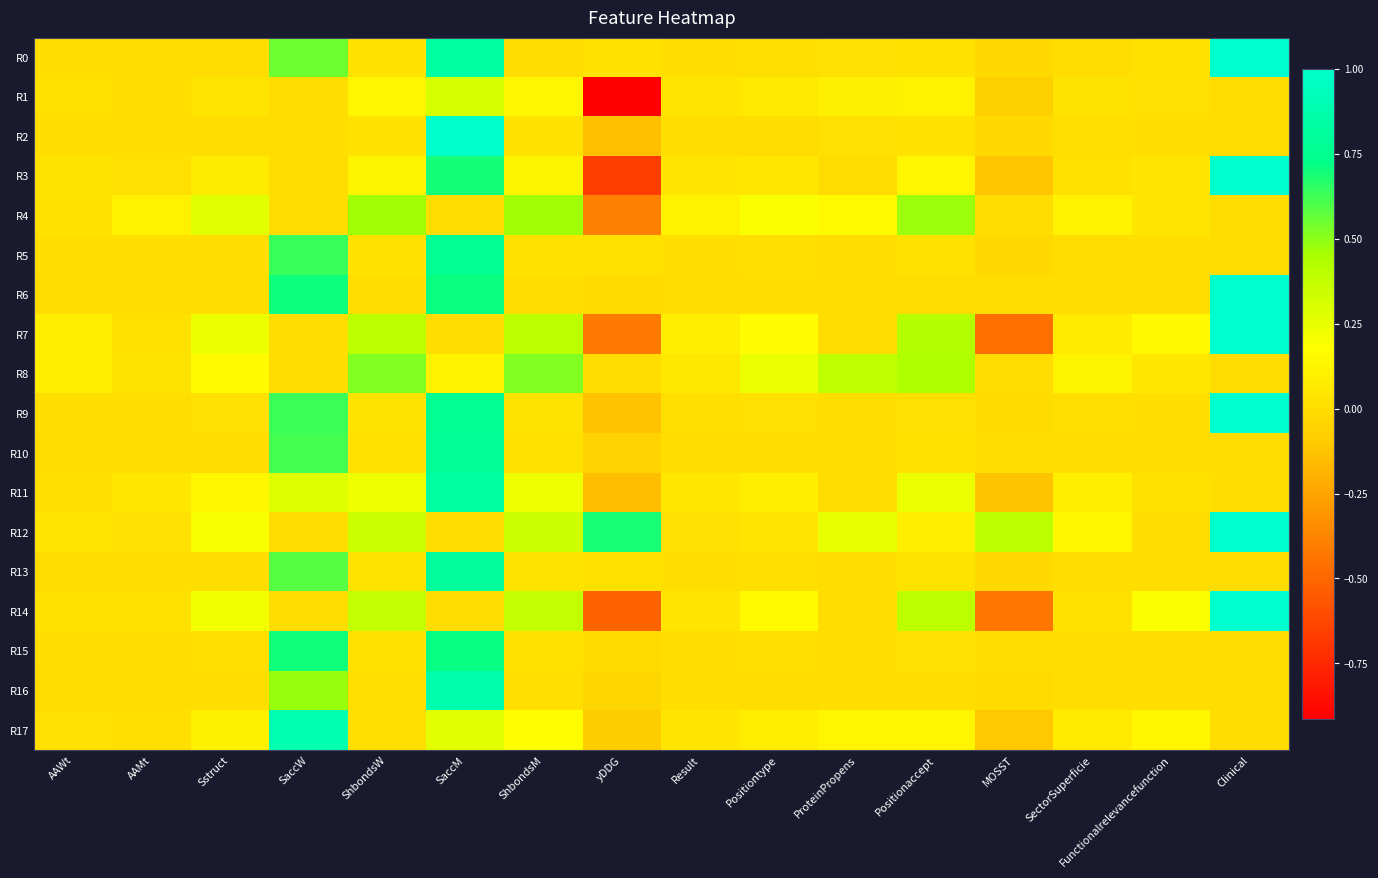

What is the smallest value displayed?

-0.9